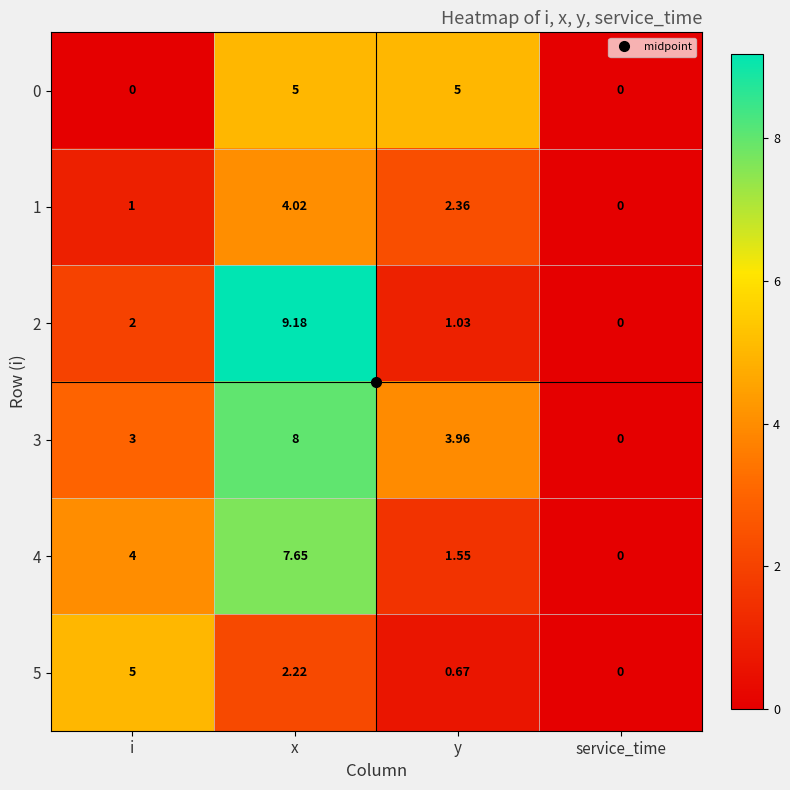

Where is 4 nearest to the value 3?

i